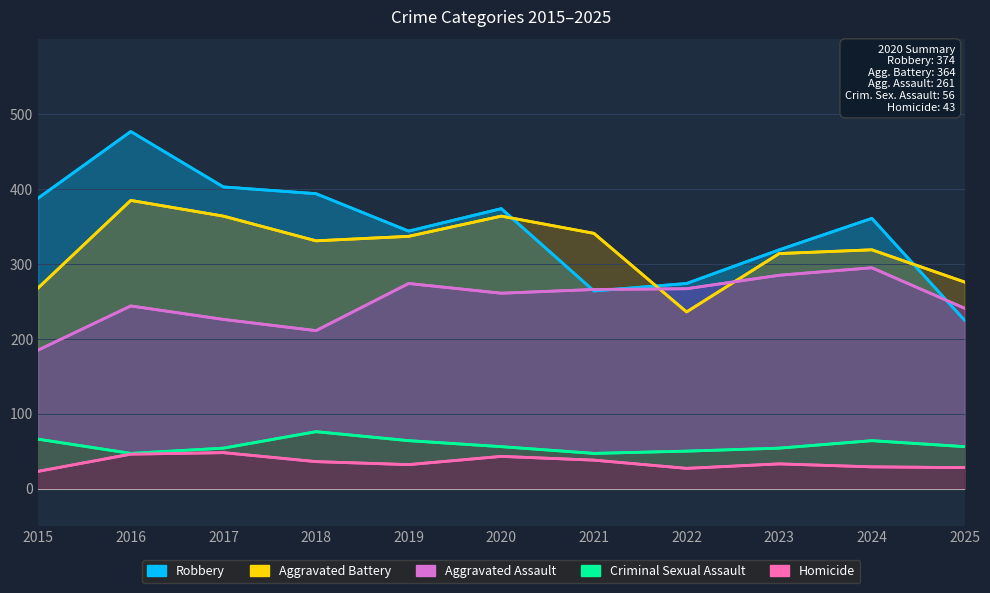

What is the greatest value displayed?

477